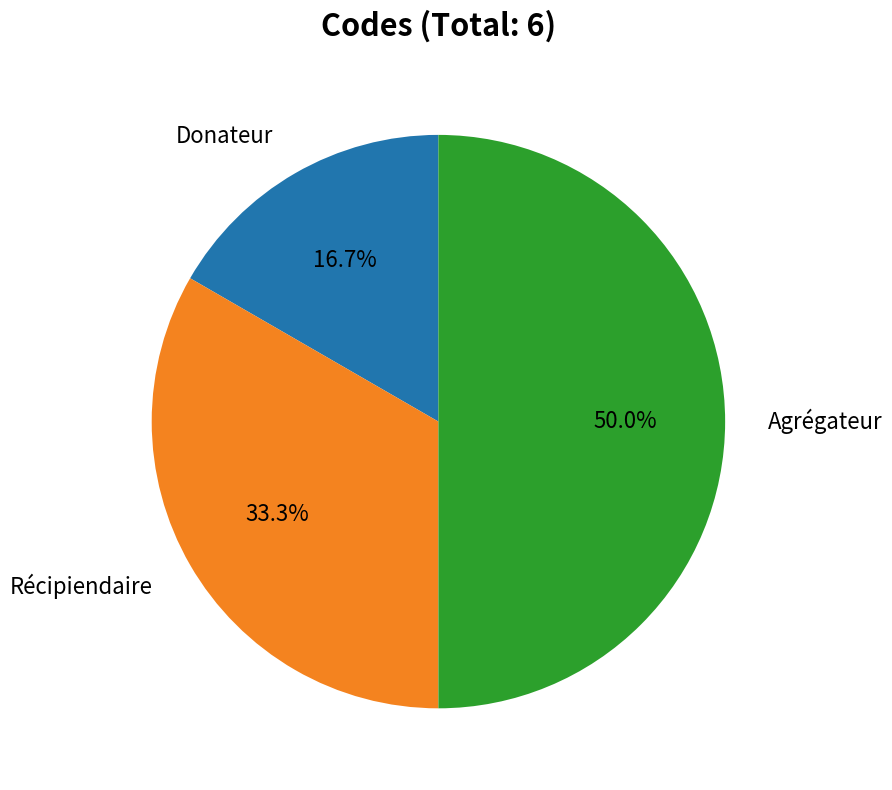

Does Donateur account for over 50% of the chart?

No